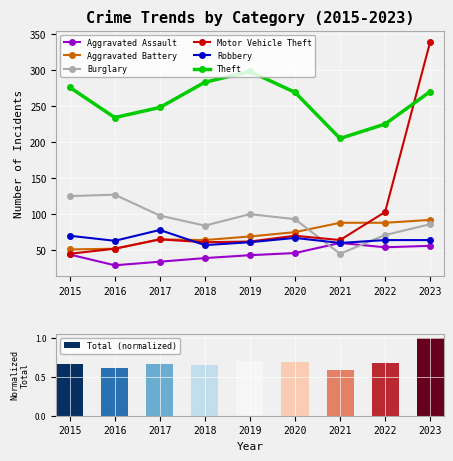

Between 2017 and 2020, which series saw the biggest shift?

Theft